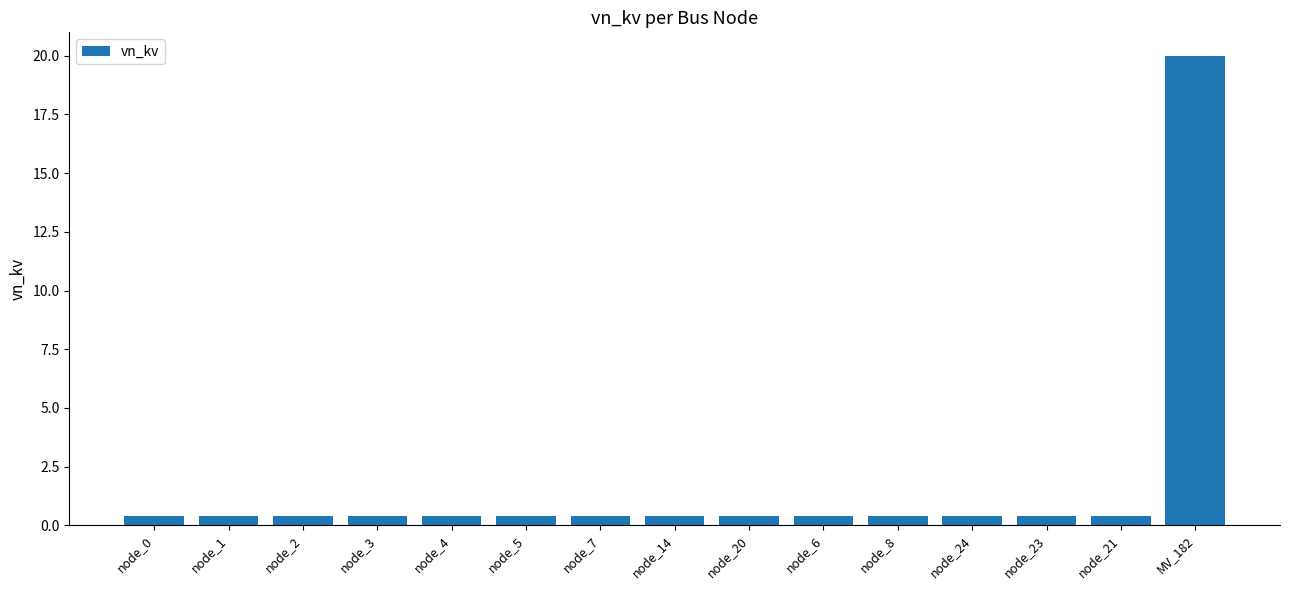

Reading left to right, transcribe all the data shown in this chart.

0.4	0.4	0.4	0.4	0.4	0.4	0.4	0.4	0.4	0.4	0.4	0.4	0.4	0.4	20.0